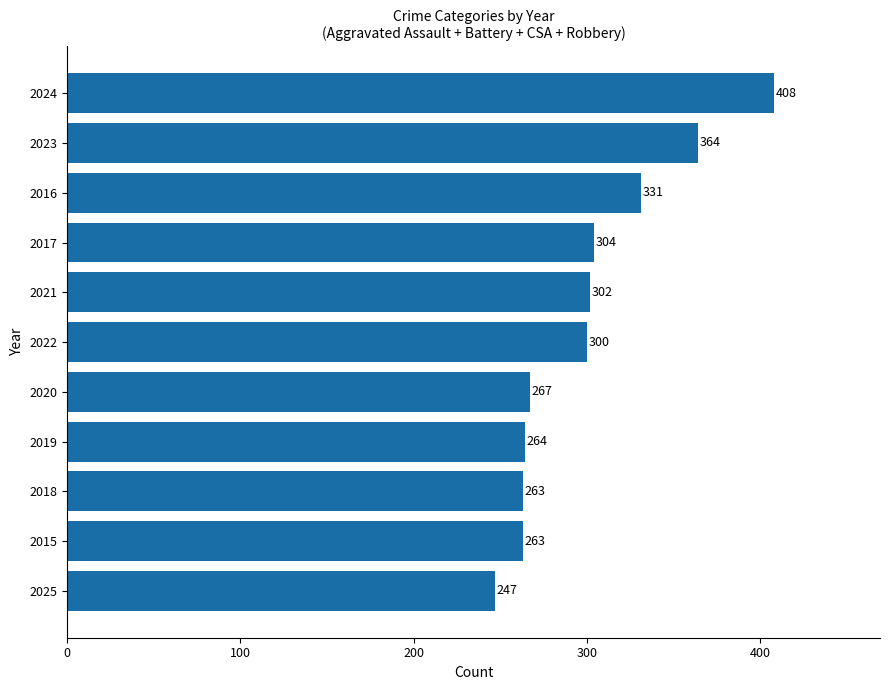

What is the ratio of the value at 2018 to the value at 2025?

1.1